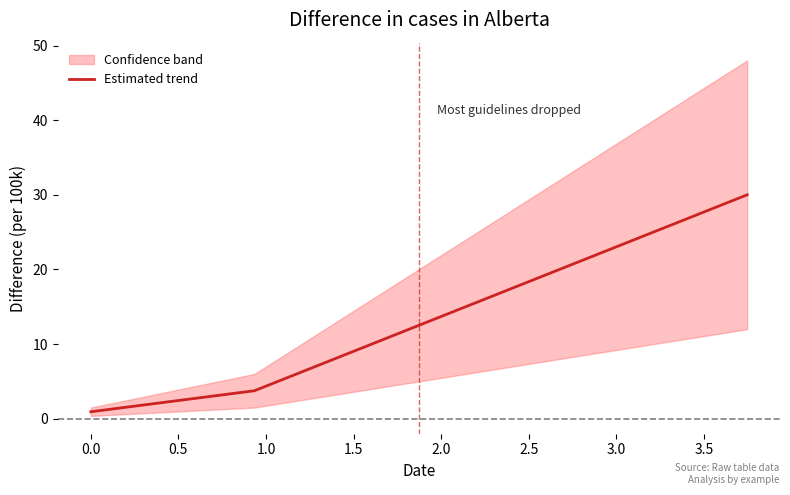

What is the value of the 3rd point from the left?

30.0